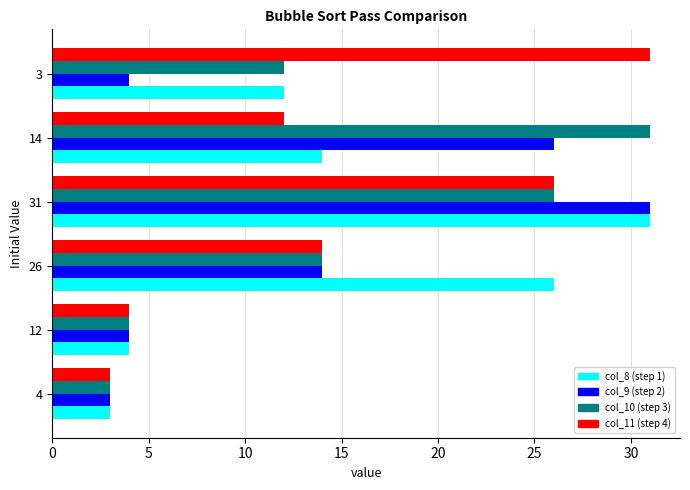

What is the maximum value shown in the chart?

31